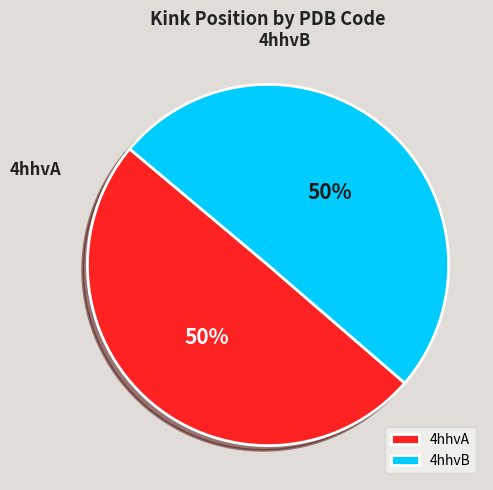

How many segments does this pie chart have?

2